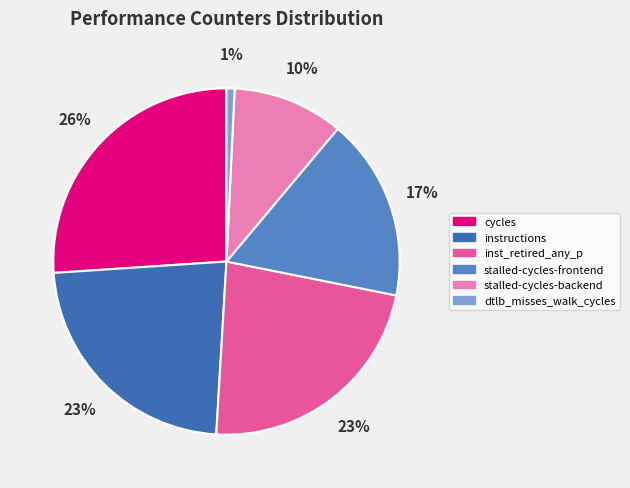

To the nearest percent, what is the difference between the largest and smallest slice percentages?

25%